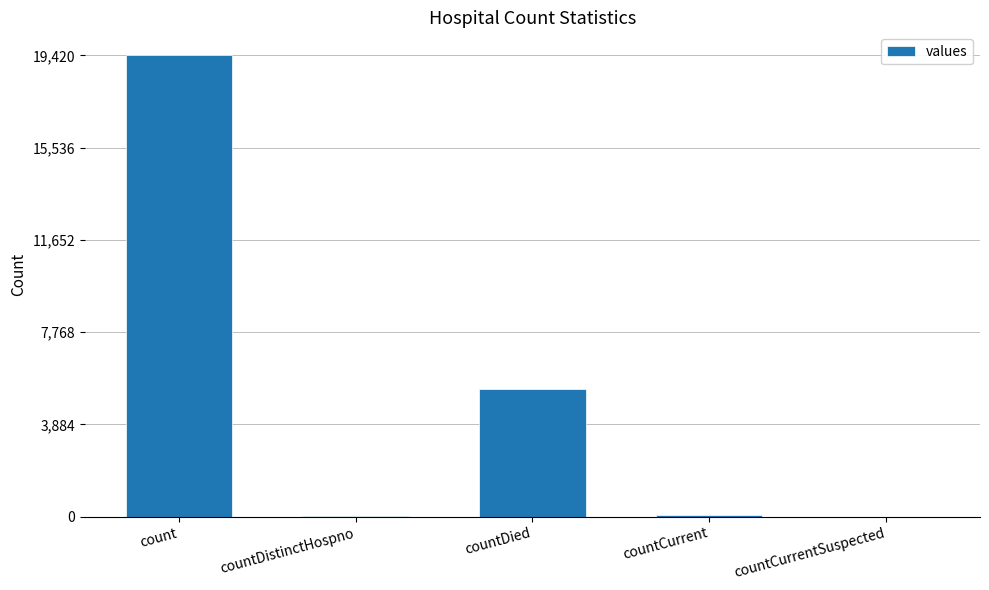

What is the greatest value displayed?

19420